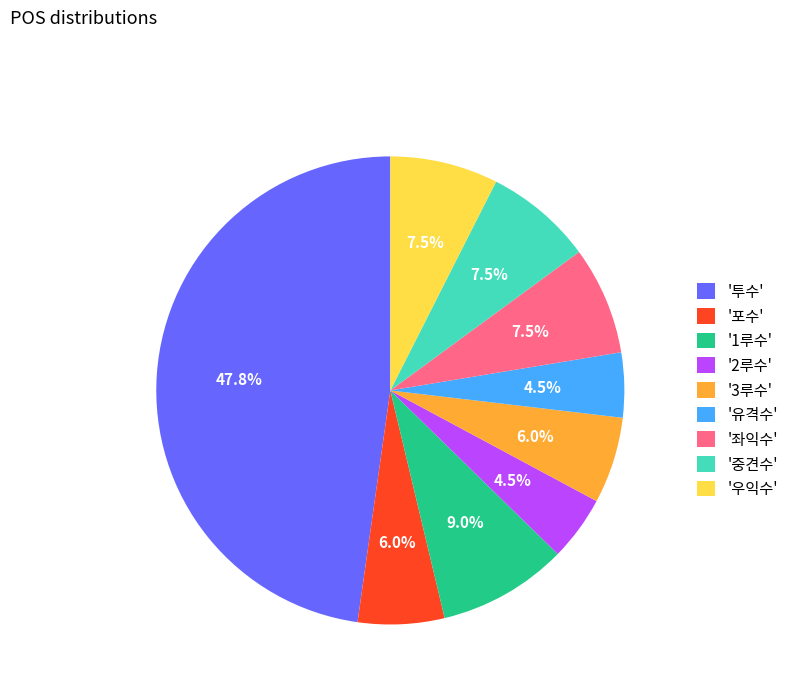

What percentage is NOT represented by '우익수'?

92.5%